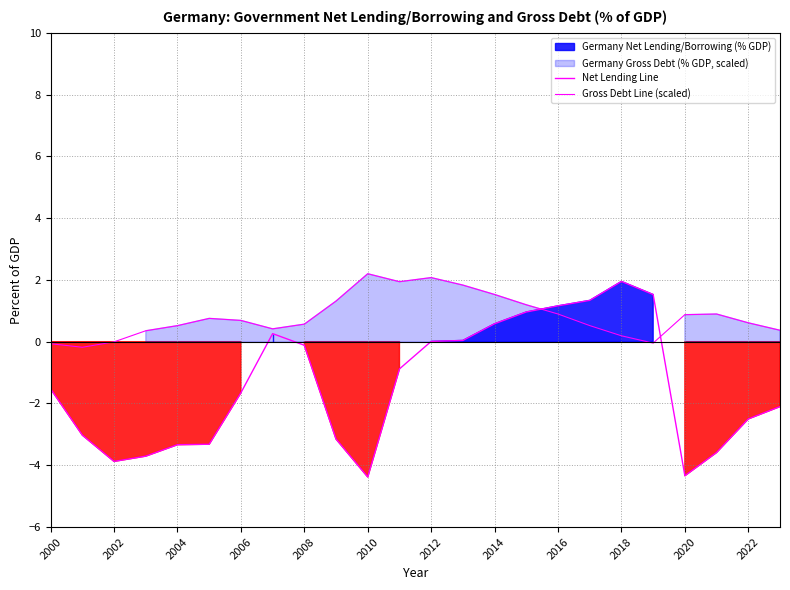

True or false: Net Lending Line has more than 1 interior local peaks.

True